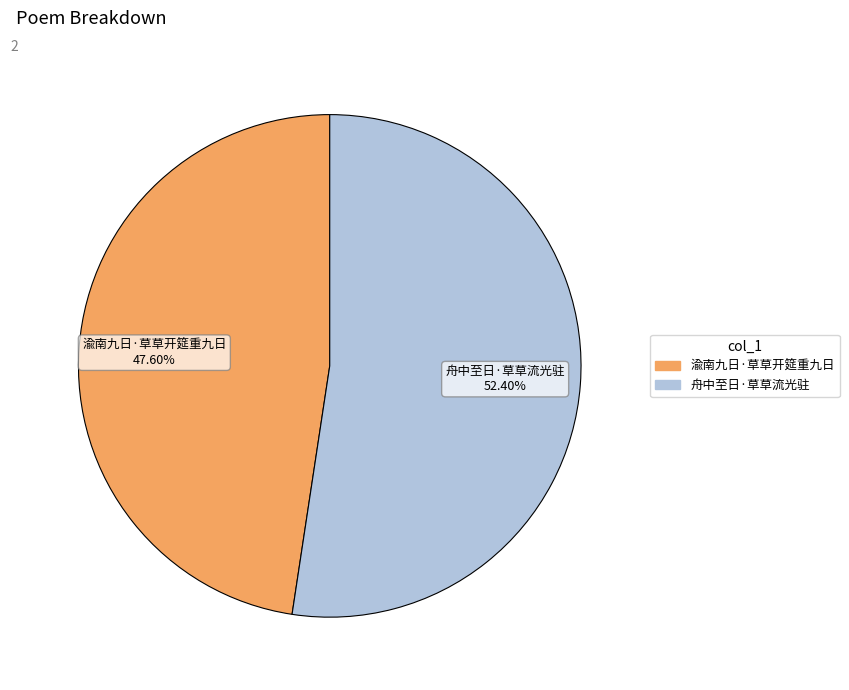

To the nearest percent, what portion does 渝南九日·草草开筵重九日 represent?

48%